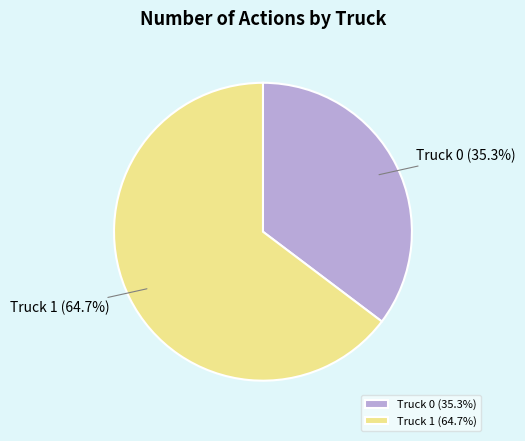

Is it true that Truck 1 is 65% of the pie?

True